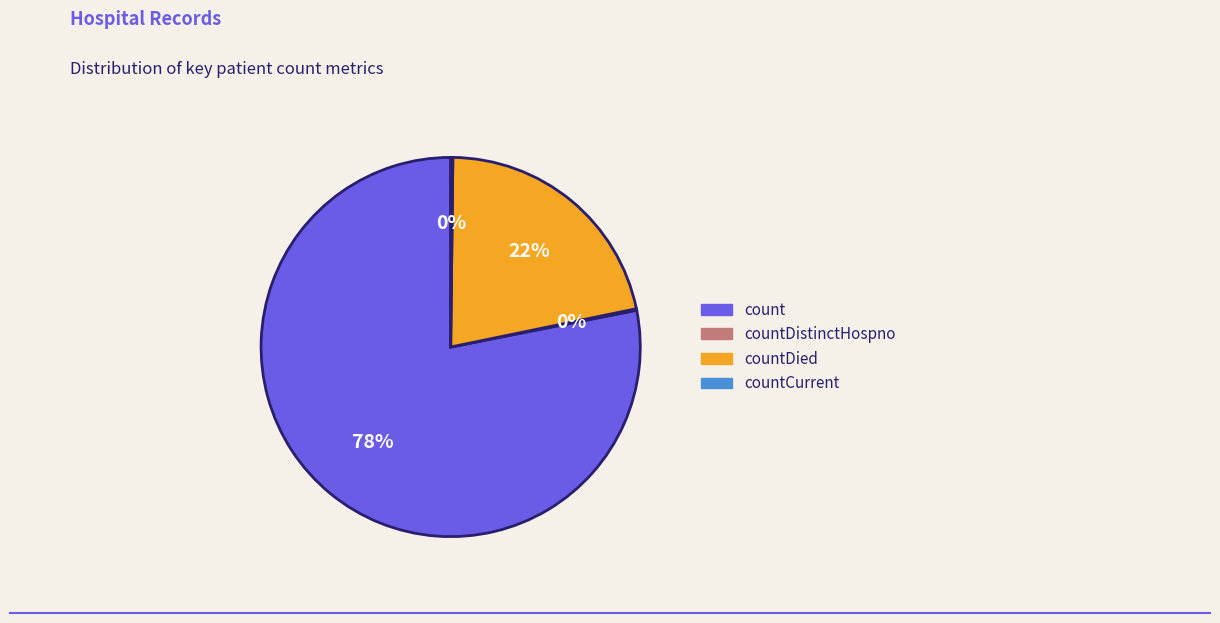

Is there a majority slice in this chart?

Yes